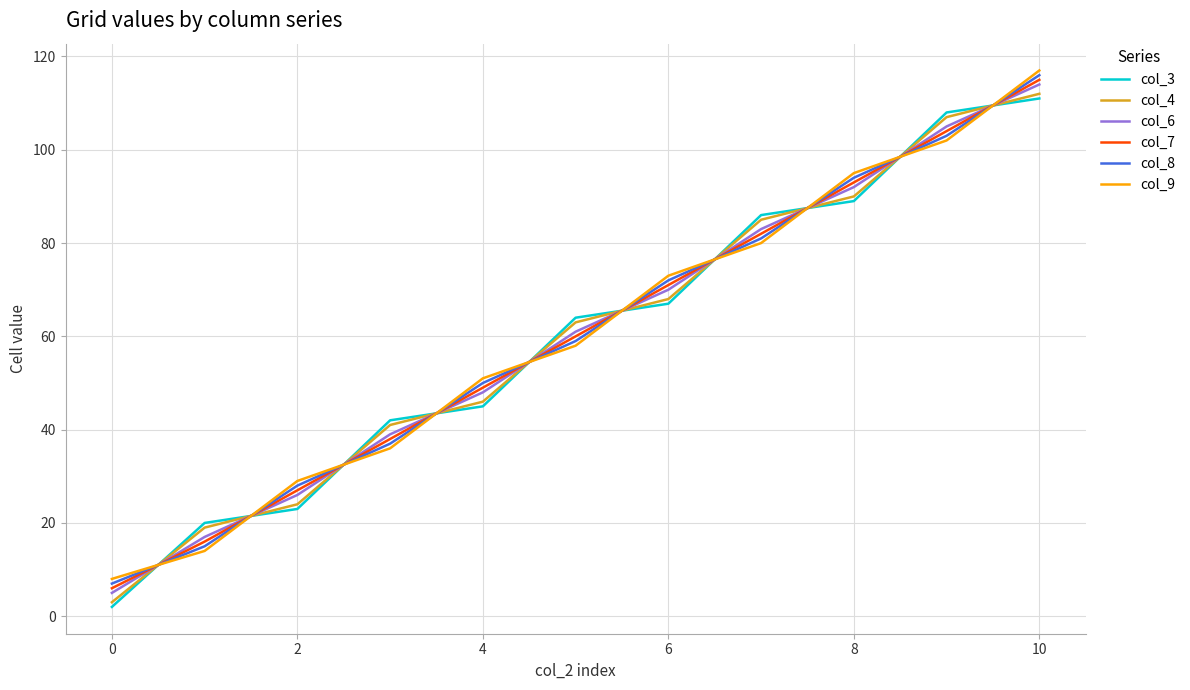

How many times do col_6 and col_9 cross each other?

10